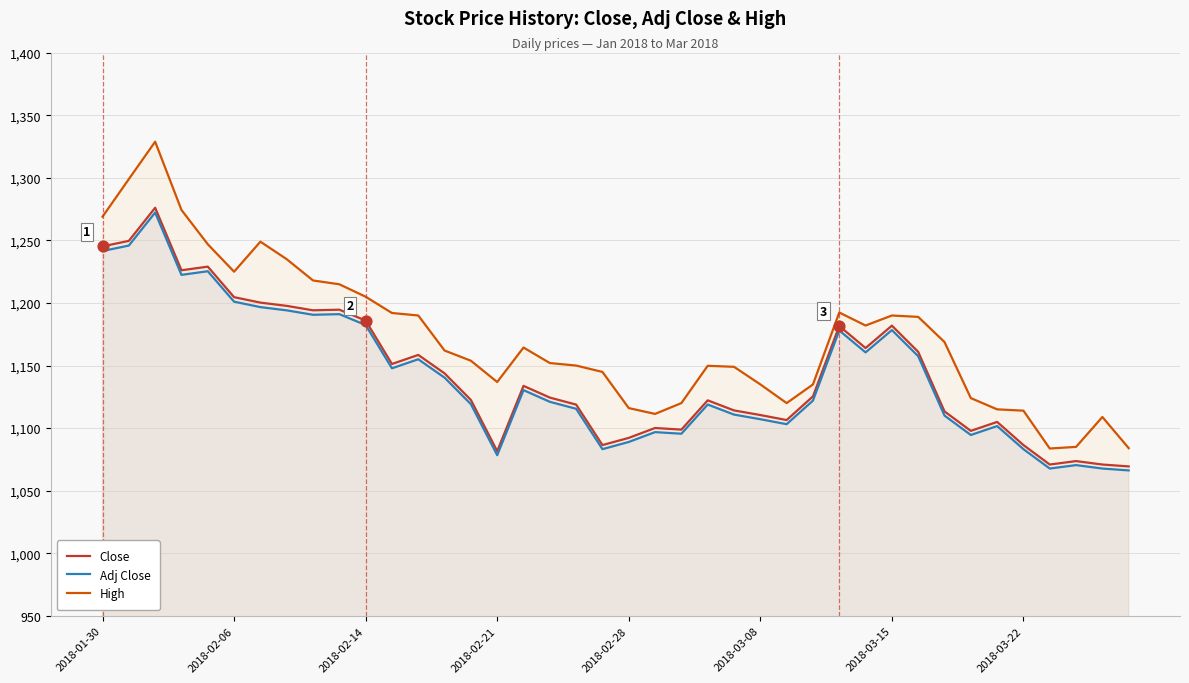

Which series contains the lowest Y value?

Adj Close